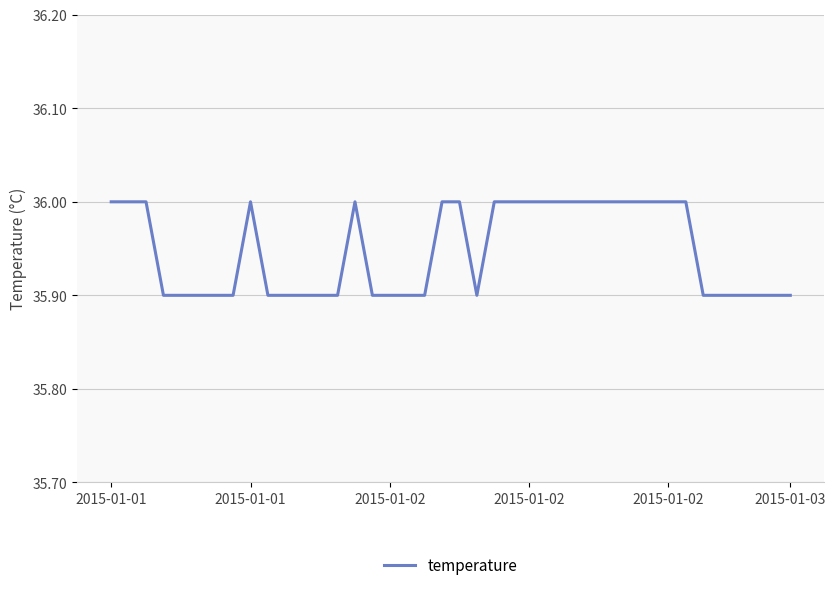

What is the minimum value shown in the chart?

35.9